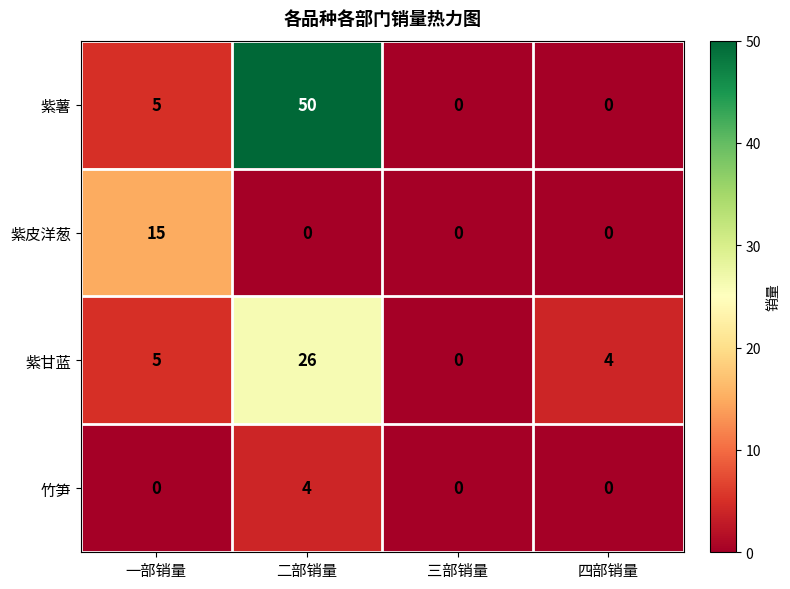

What is the difference between the 紫薯 values at 四部销量 and 一部销量?

5